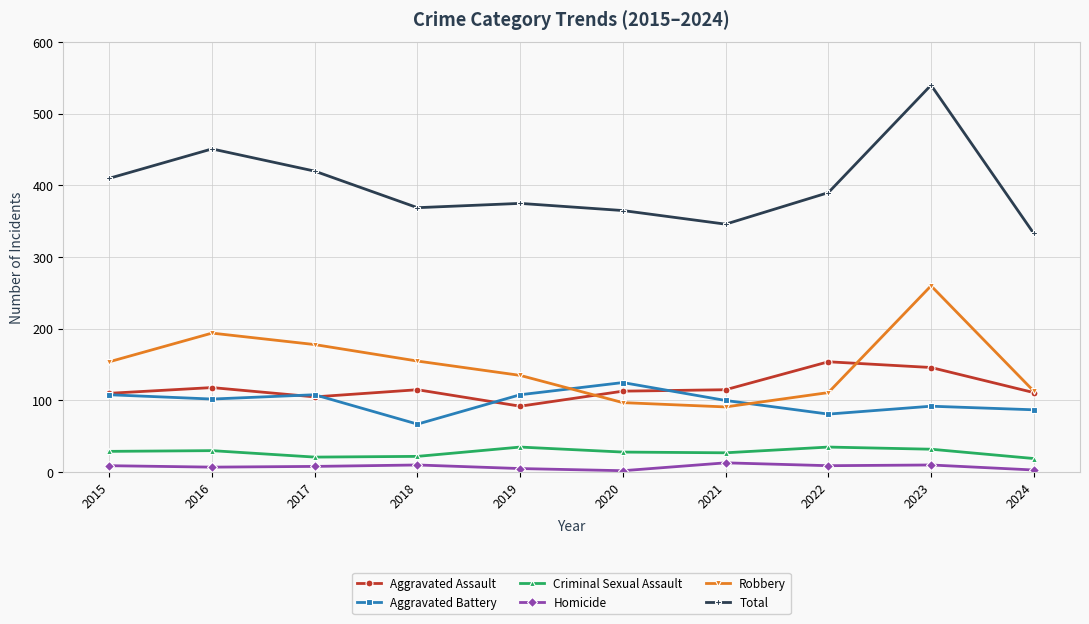

True or false: Total has more than 2 points higher than both neighbors.

True